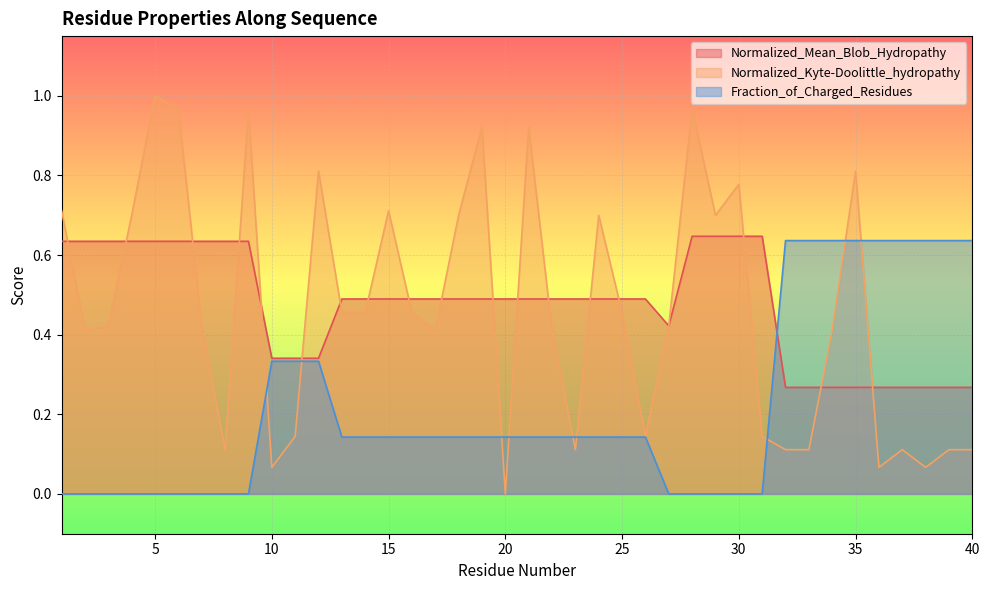

How many categories are shown in the chart?

40